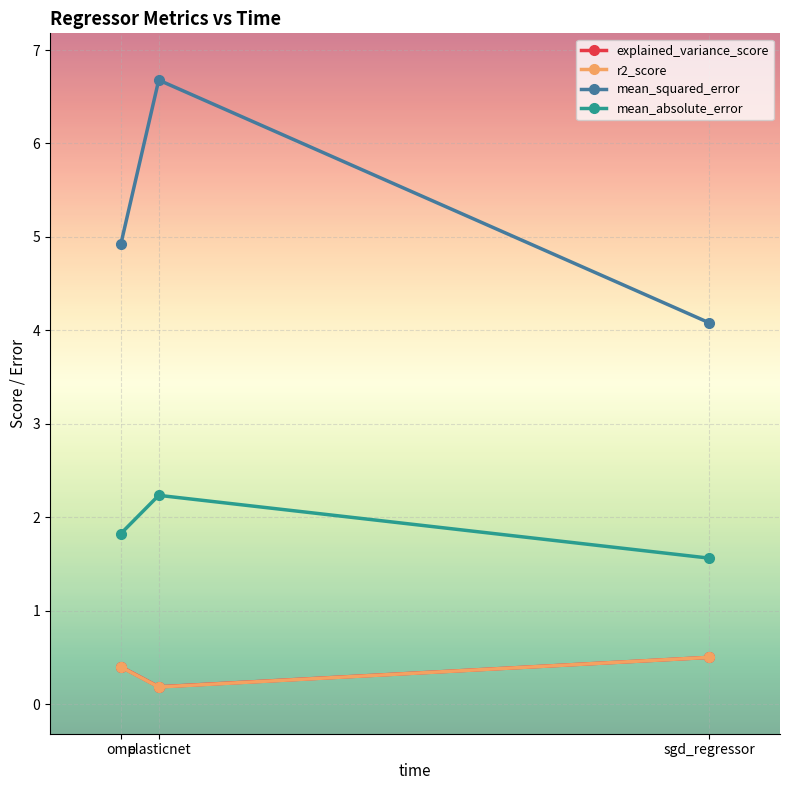

Read the r2_score value at elasticnet.

0.2